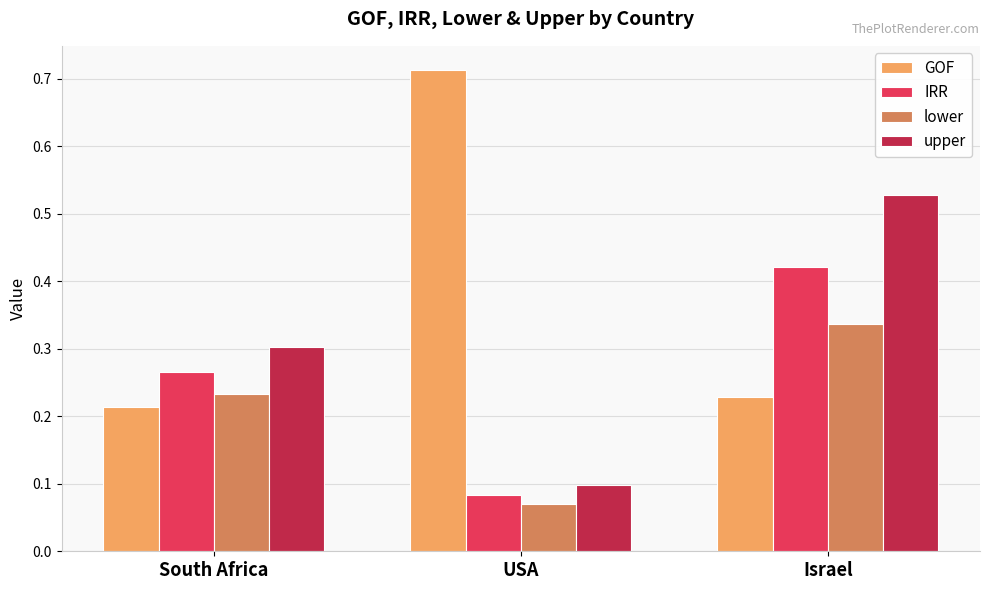

Which category has the lowest value in the GOF series?

South Africa